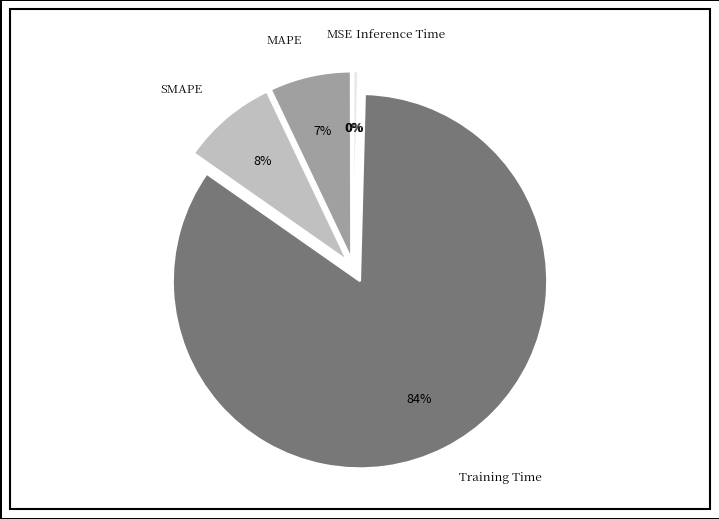

Which has a higher value, Inference Time or Training Time?

Training Time